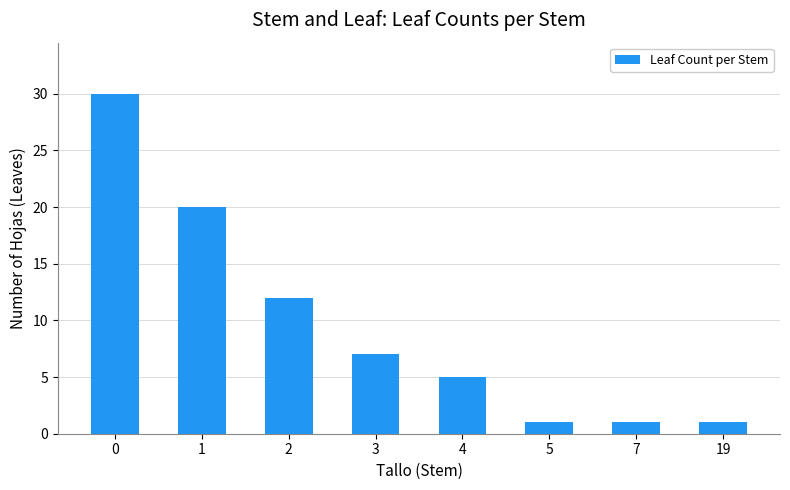

What is the sum of the values at 2 and 19?

13